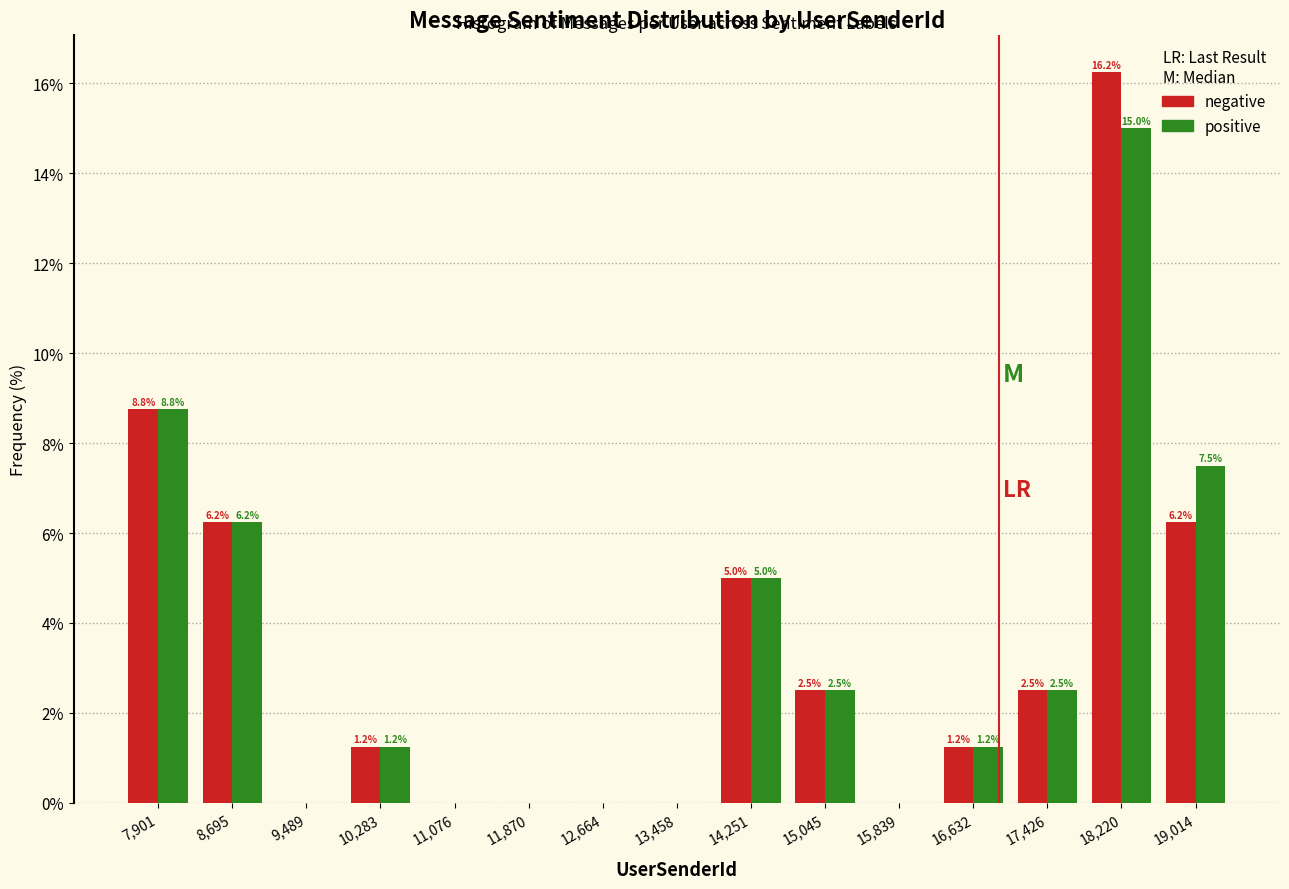

In the positive series, which range on the x-axis has the tallest bar?

17800 to 18600